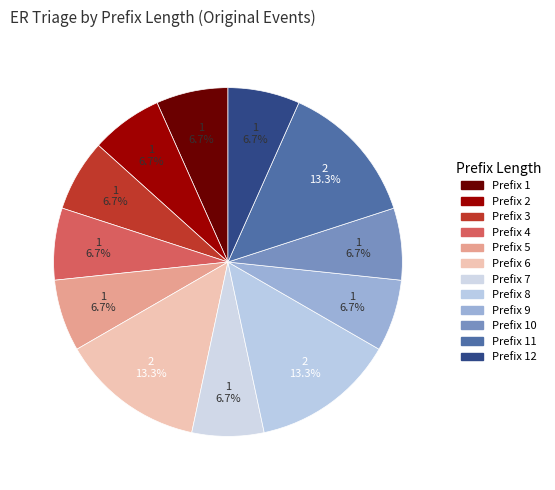

Count the number of slices in the pie.

12